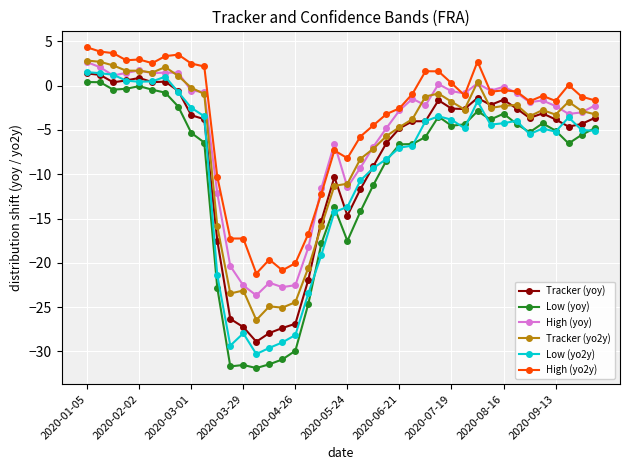

List the series in order of their overall mean, lowest first.

Low (yoy), Low (yo2y), Tracker (yoy), Tracker (yo2y), High (yoy), High (yo2y)